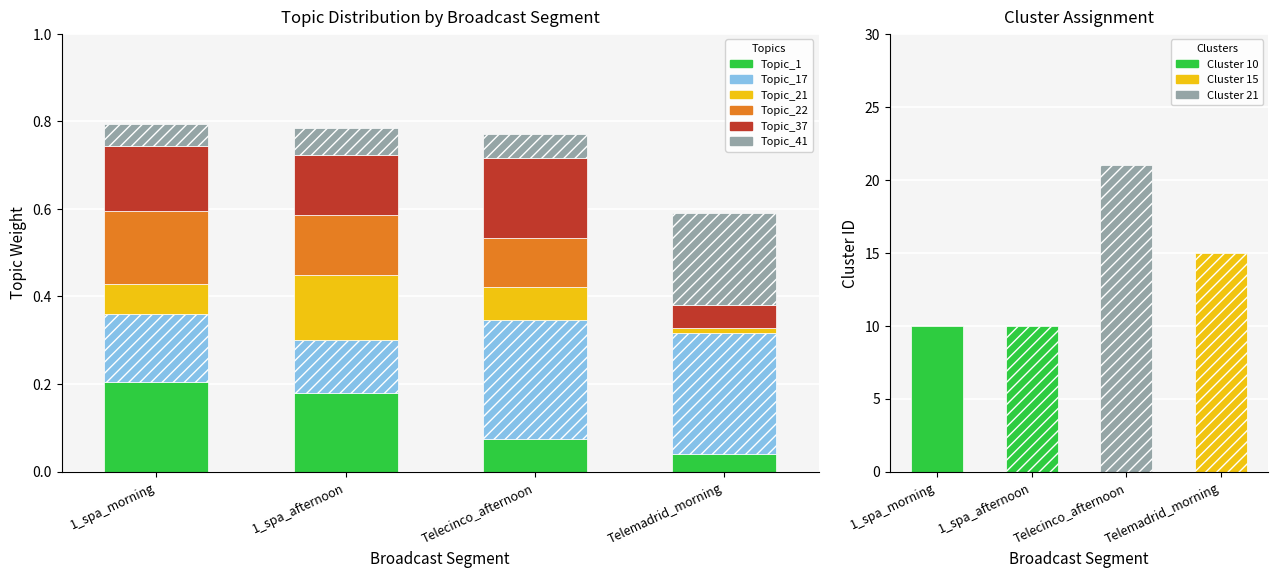

Reading right to left, what are all the values shown in this chart?

Topic_1: 0.0	0.1	0.2	0.2
Topic_17: 0.3	0.3	0.1	0.2
Topic_21: 0.0	0.1	0.1	0.1
Topic_22: 0.0	0.1	0.1	0.2
Topic_37: 0.1	0.2	0.1	0.1
Topic_41: 0.2	0.1	0.1	0.1